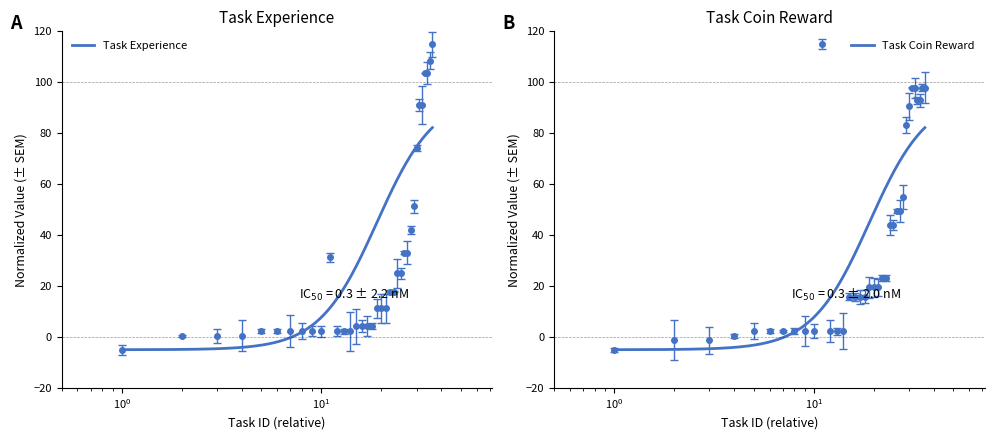

True or false: TaskExp has a value of 47.9 at 30010010.

False